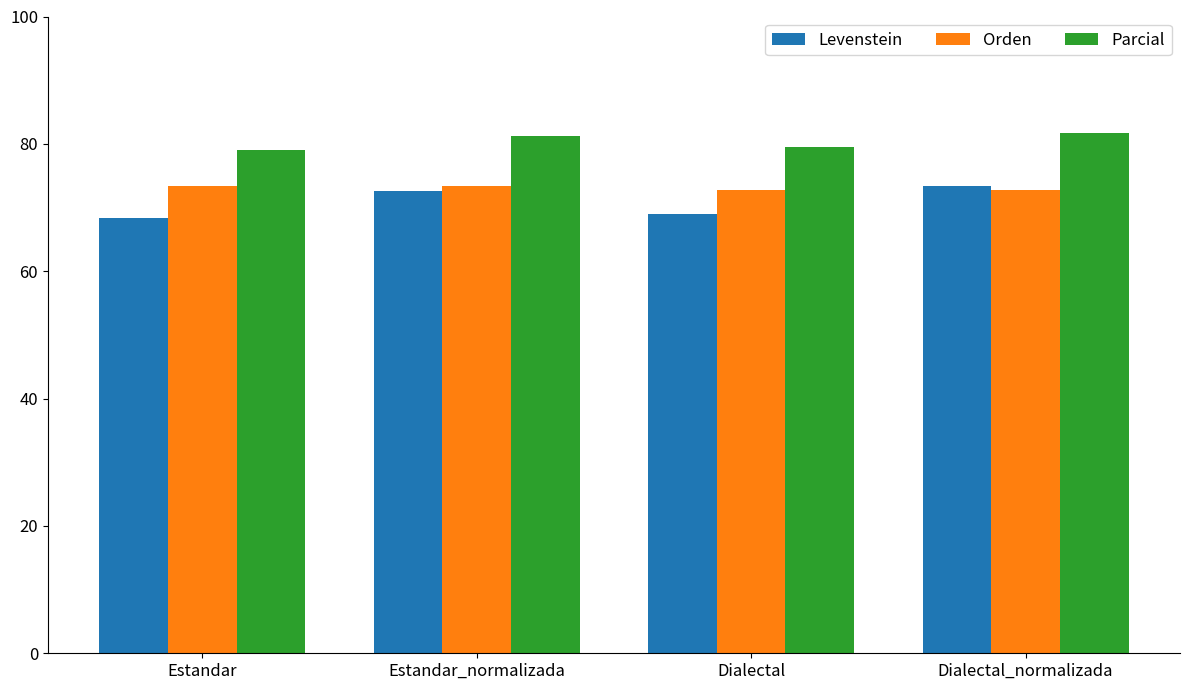

Is the value of Orden at Estandar_normalizada greater than the value of Parcial at Estandar_normalizada?

No